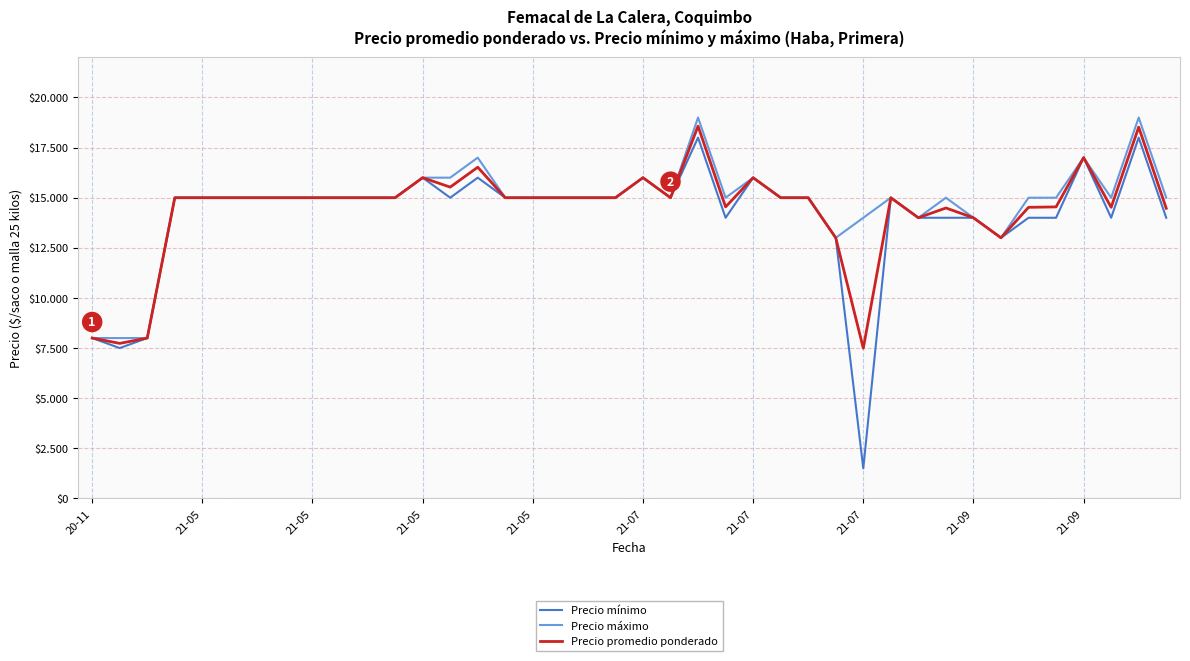

True or false: Precio mínimo and Precio máximo intersect in this chart.

False